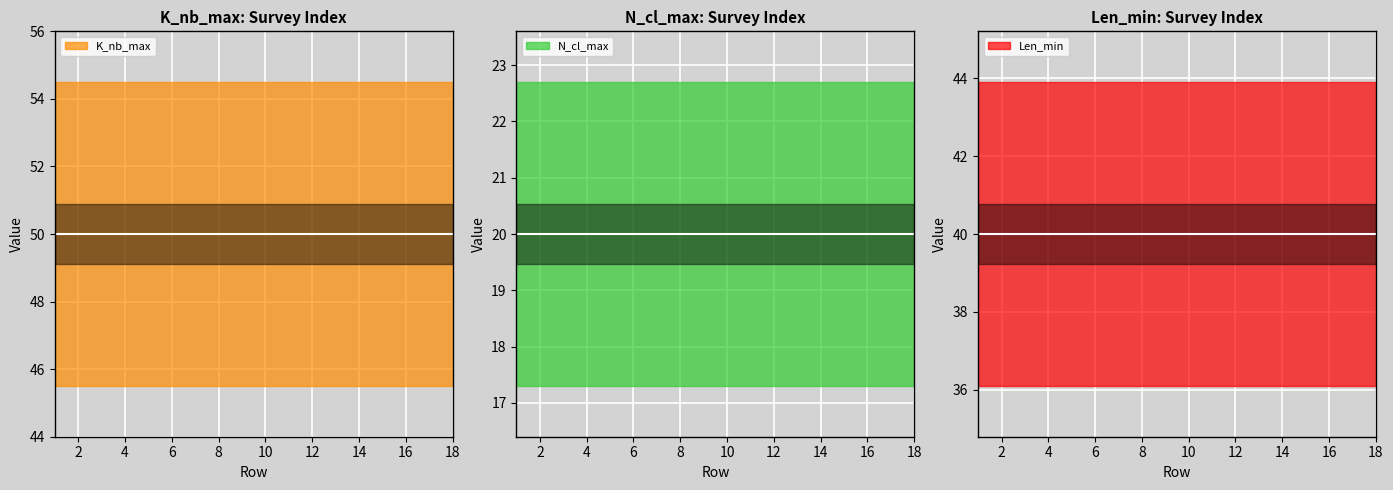

How many lines are shown in the chart?

3